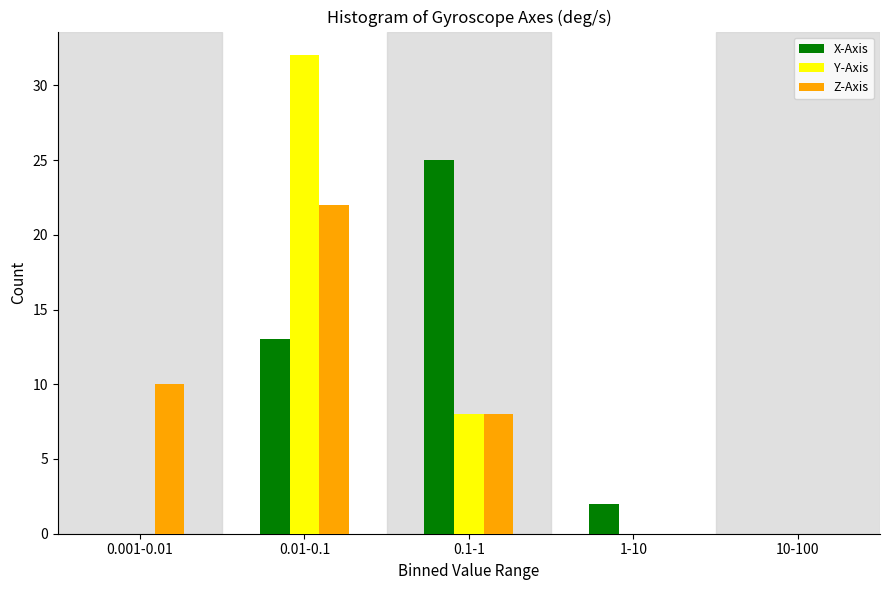

Reading right to left, transcribe all the data shown in this chart.

X-Axis: 10-100=0	1-10=2	0.1-1=25	0.01-0.1=13	0.001-0.01=0
Y-Axis: 10-100=0	1-10=0	0.1-1=8	0.01-0.1=32	0.001-0.01=0
Z-Axis: 10-100=0	1-10=0	0.1-1=8	0.01-0.1=22	0.001-0.01=10